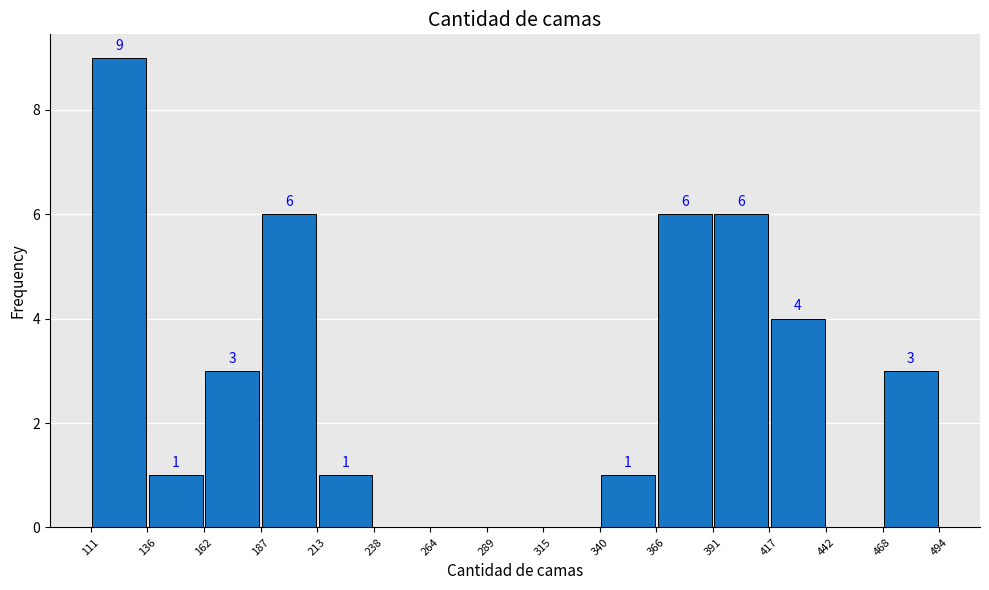

Which range on the x-axis has the tallest bar?

111 to 136